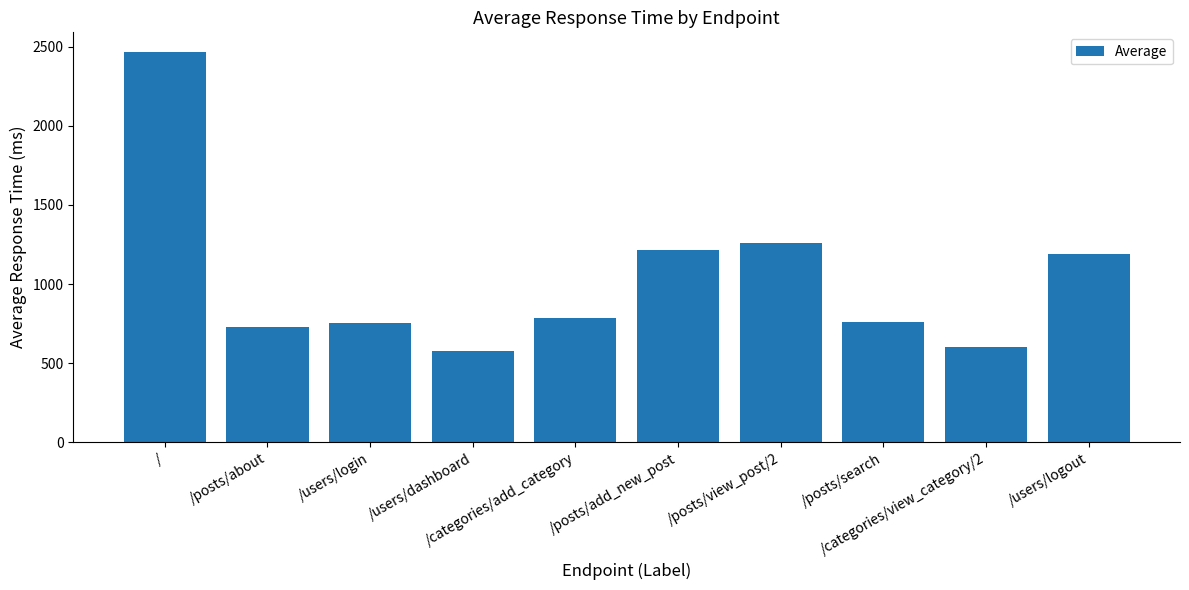

Which has a higher value, /users/dashboard or /users/logout?

/users/logout